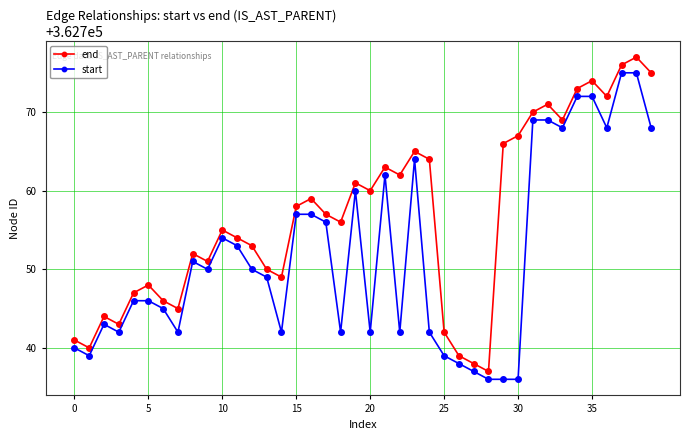

Which series has the largest total across all categories?

end